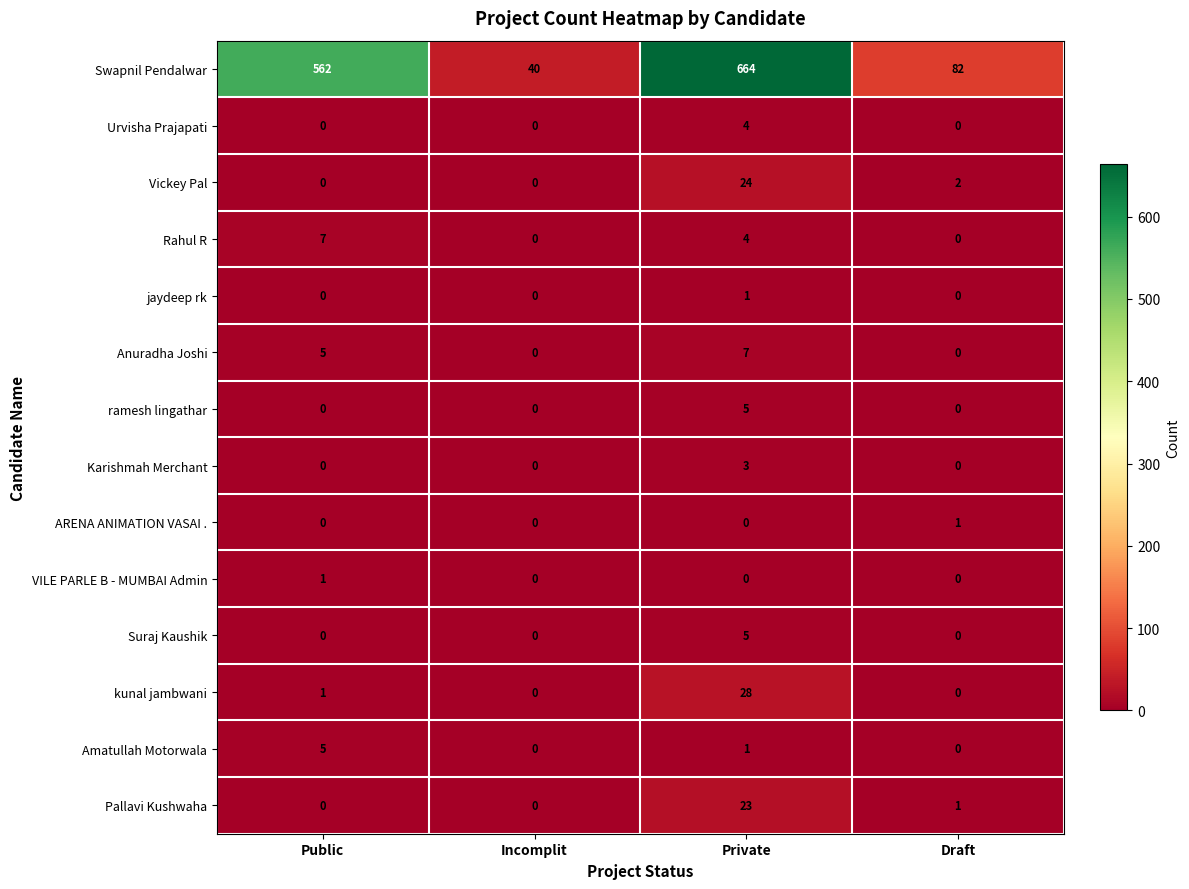

The Urvisha Prajapati series shows 5 at Private. True or false?

False